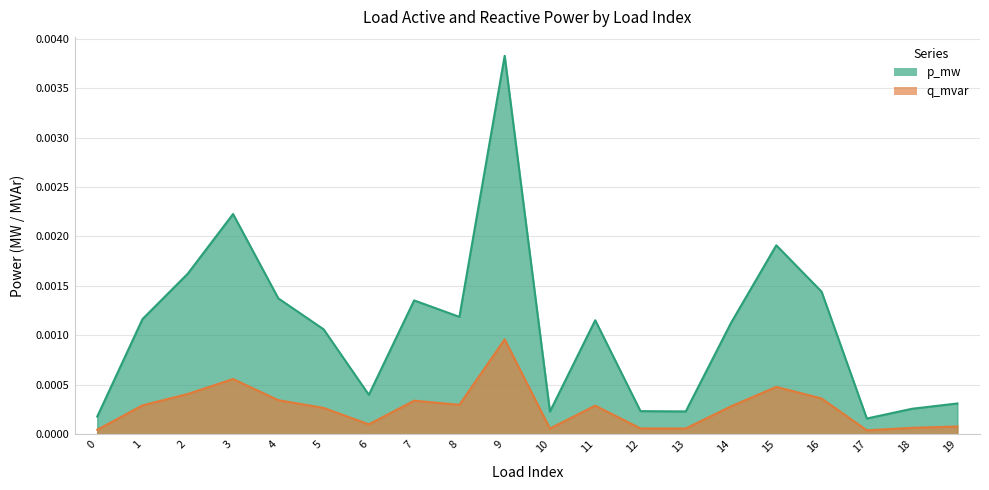

The p_mw series shows 0.0 at 4. True or false?

False